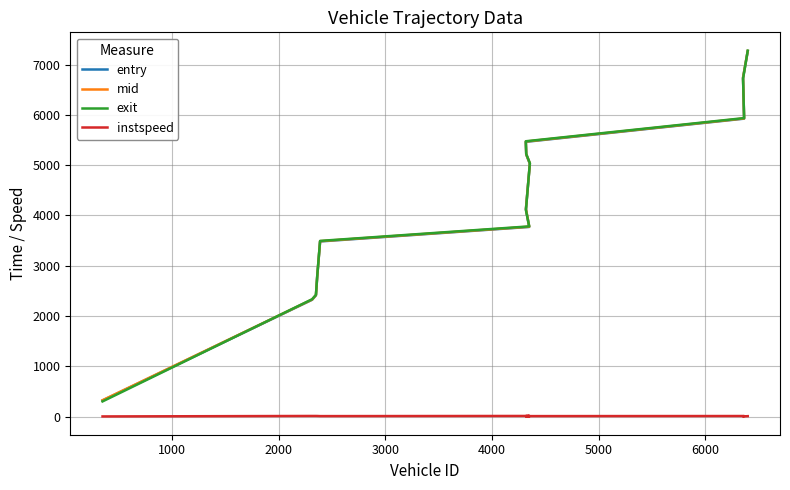

True or false: entry and instspeed cross at least once.

False